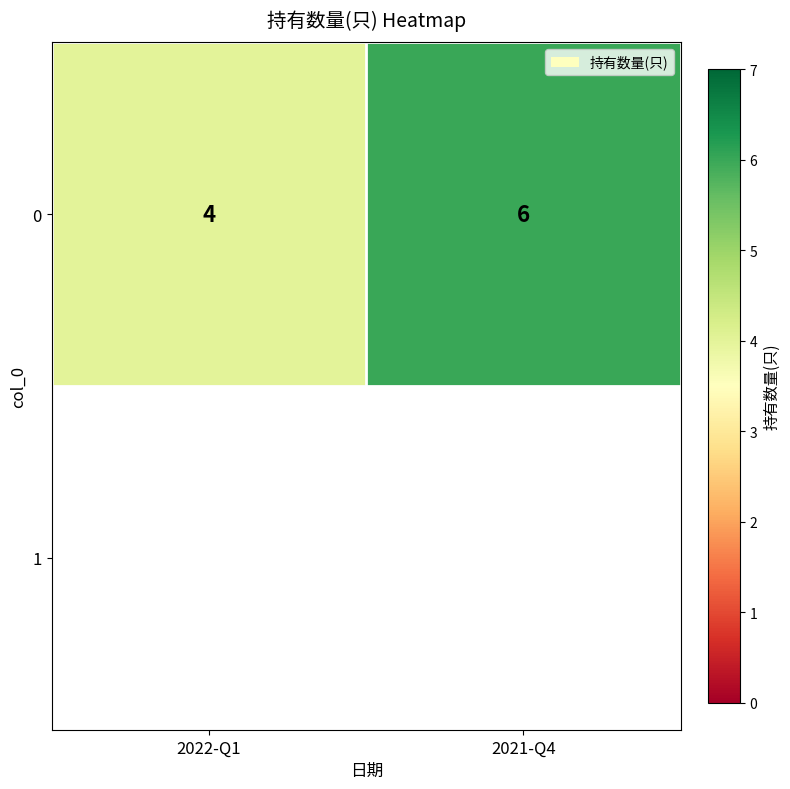

List the labels in order of value, largest first.

2021-Q4, 2022-Q1